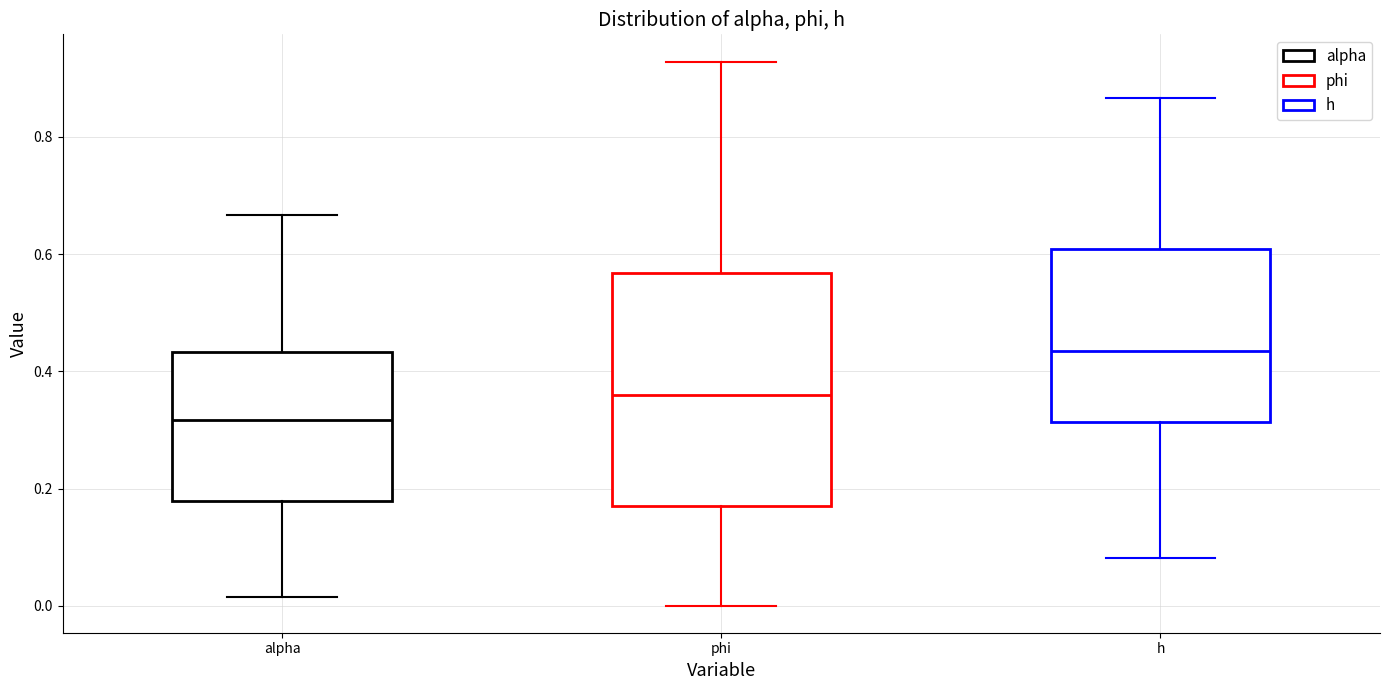

Where is the lower edge of the box for phi on the y-axis? The values are not printed on the chart, so give them approximately, as read against the axis.

0.18